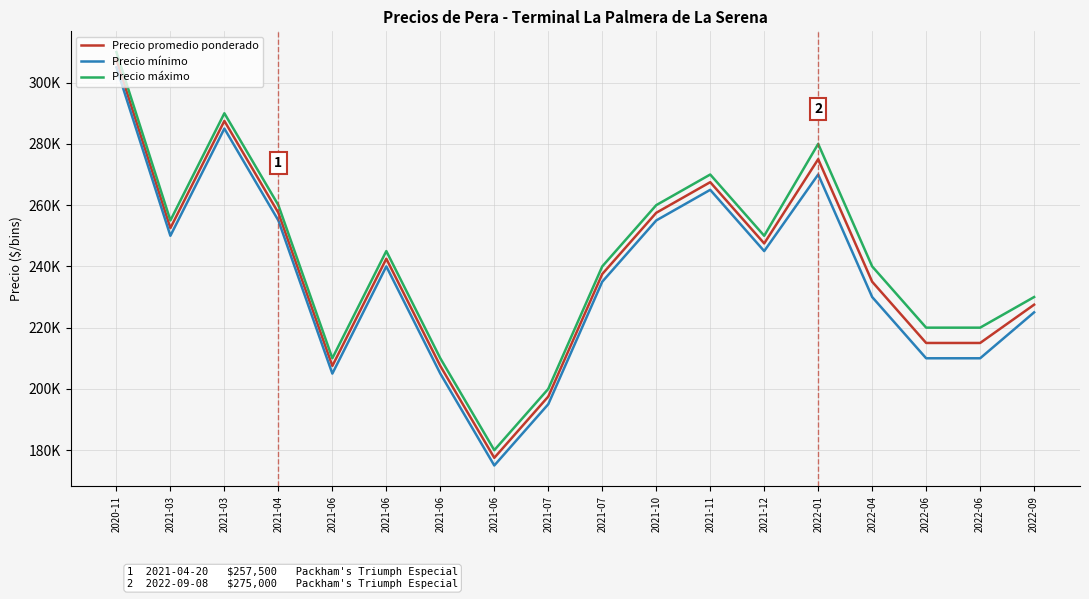

What are all the series names shown in the legend?

Precio promedio ponderado, Precio mínimo, Precio máximo